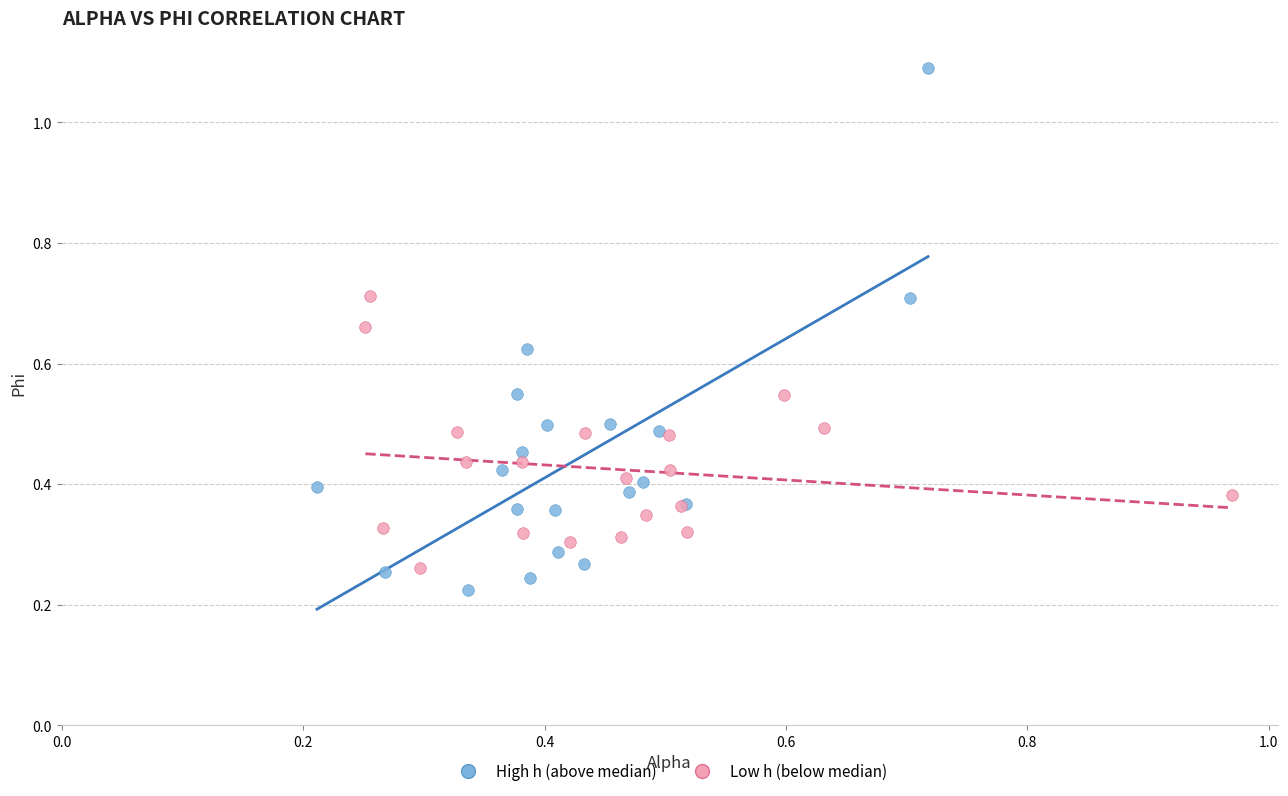

Which series reaches the maximum Y coordinate?

High h (above median)